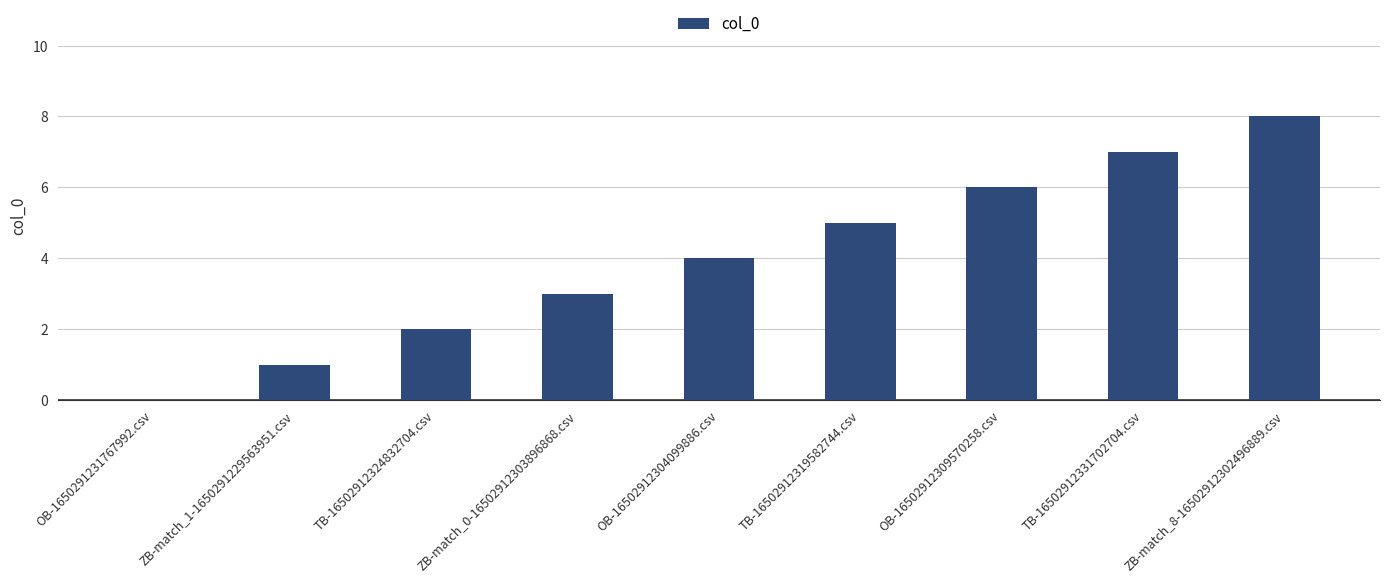

Are the bars horizontal?

No